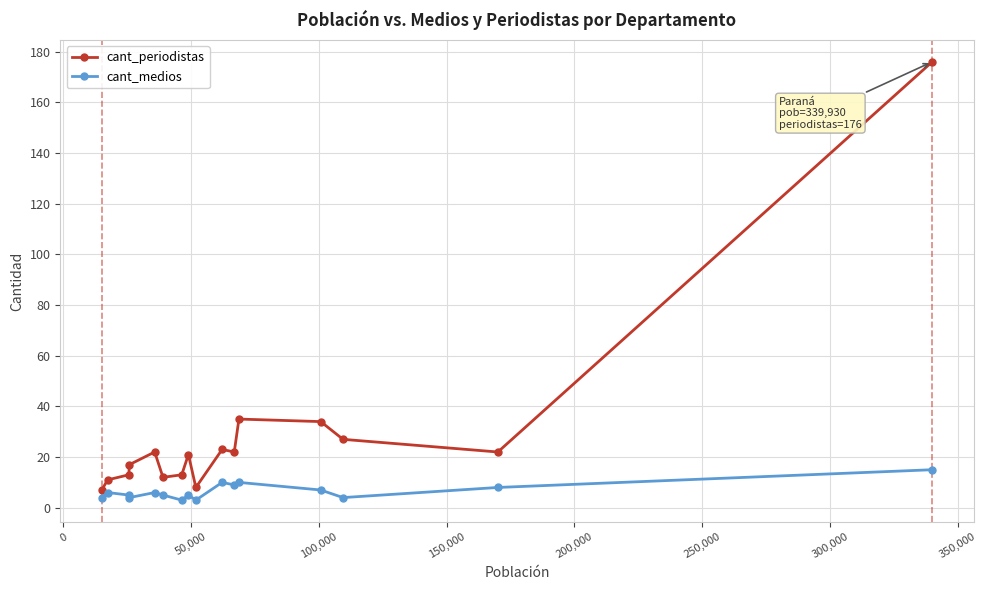

List the series in order of their overall mean, highest first.

cant_periodistas, cant_medios